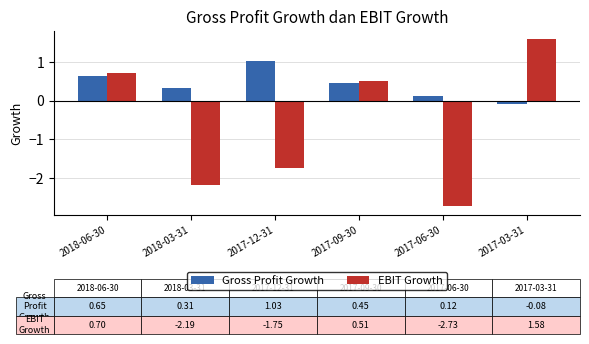

Which series has the largest total across all categories?

Gross Profit Growth